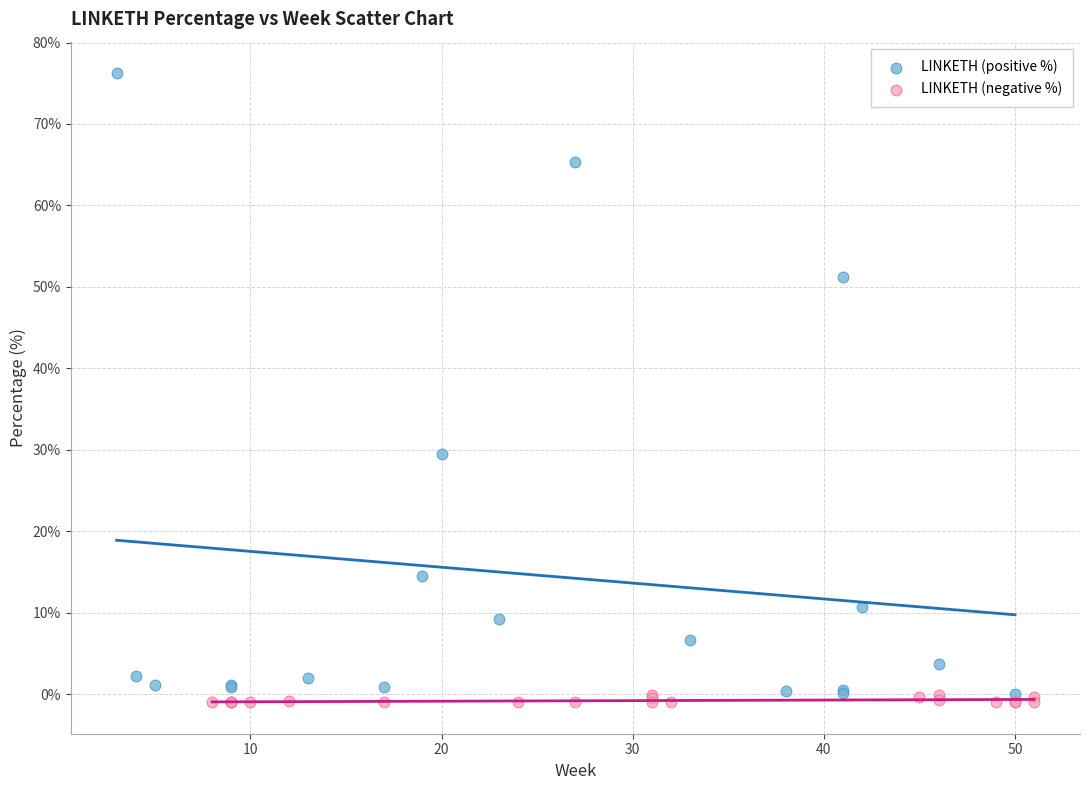

Which series reaches the minimum Y coordinate?

LINKETH (negative %)